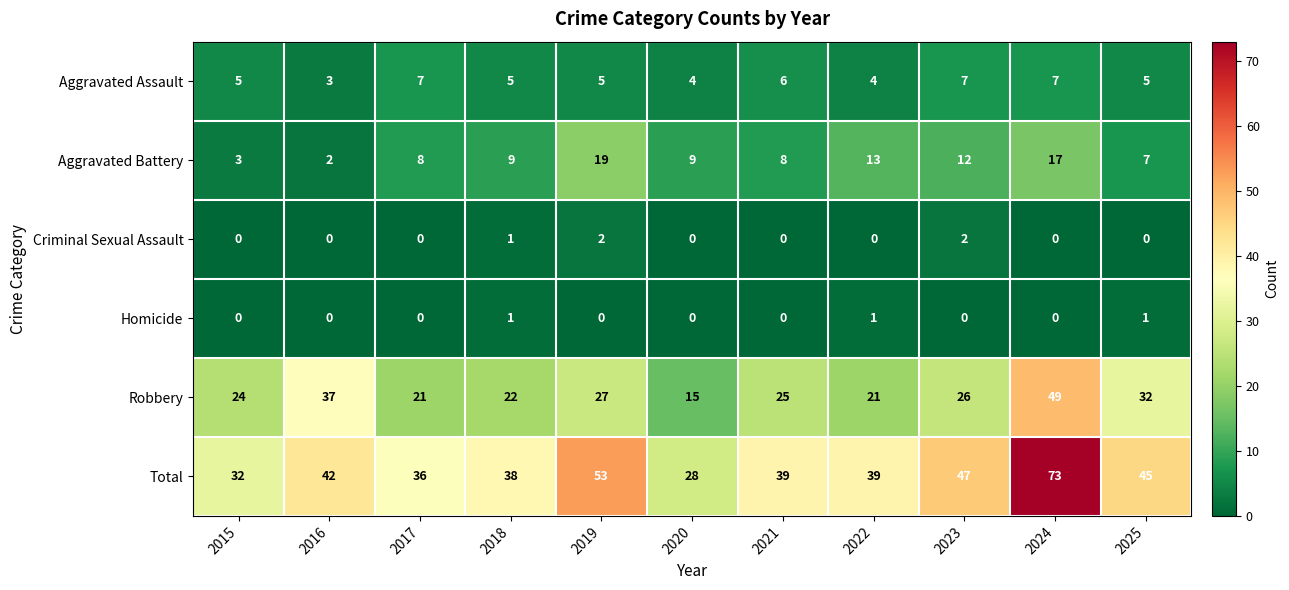

Which category has the highest value across all series?

2024